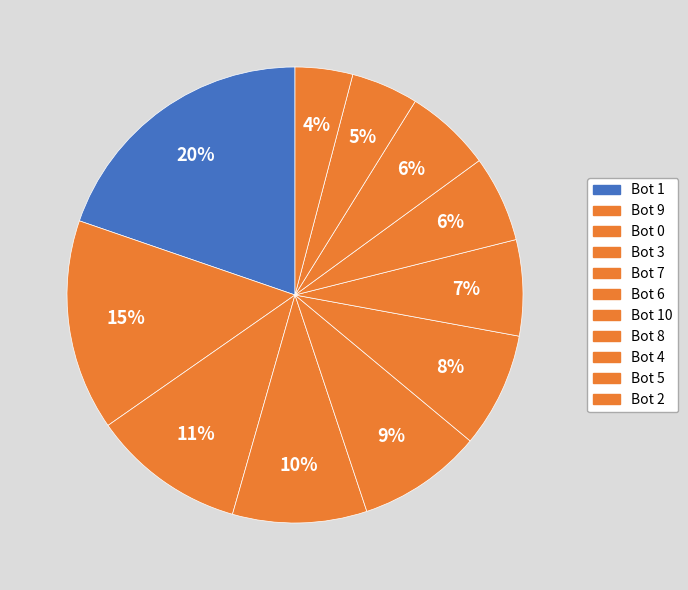

Does any single category account for the majority?

No